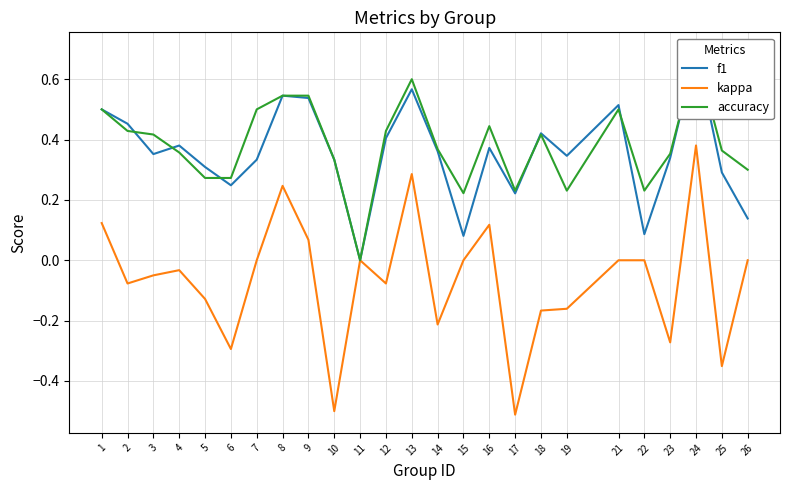

Does the chart display data point markers on the line(s)?

No